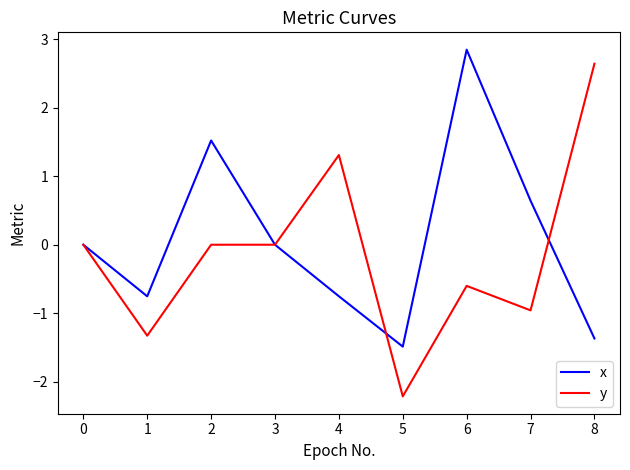

Is the value of y at 4 greater than the value of x at 8?

Yes